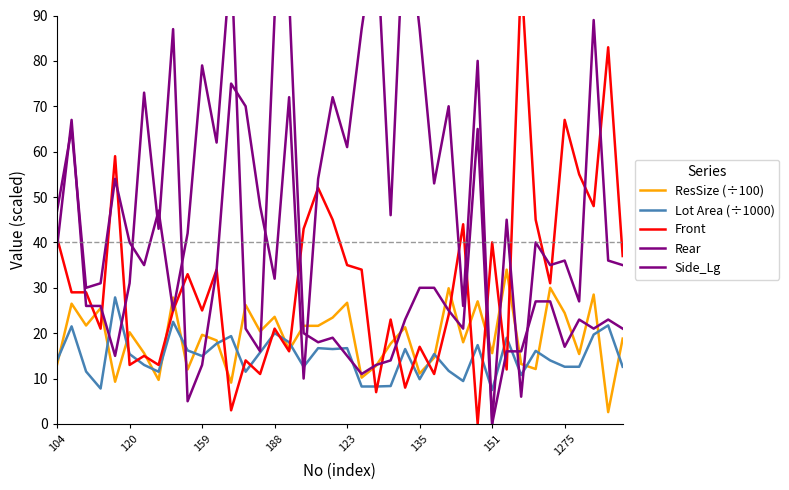

True or false: Lot Area (÷1000) has a value of 8.2 at 21.

True